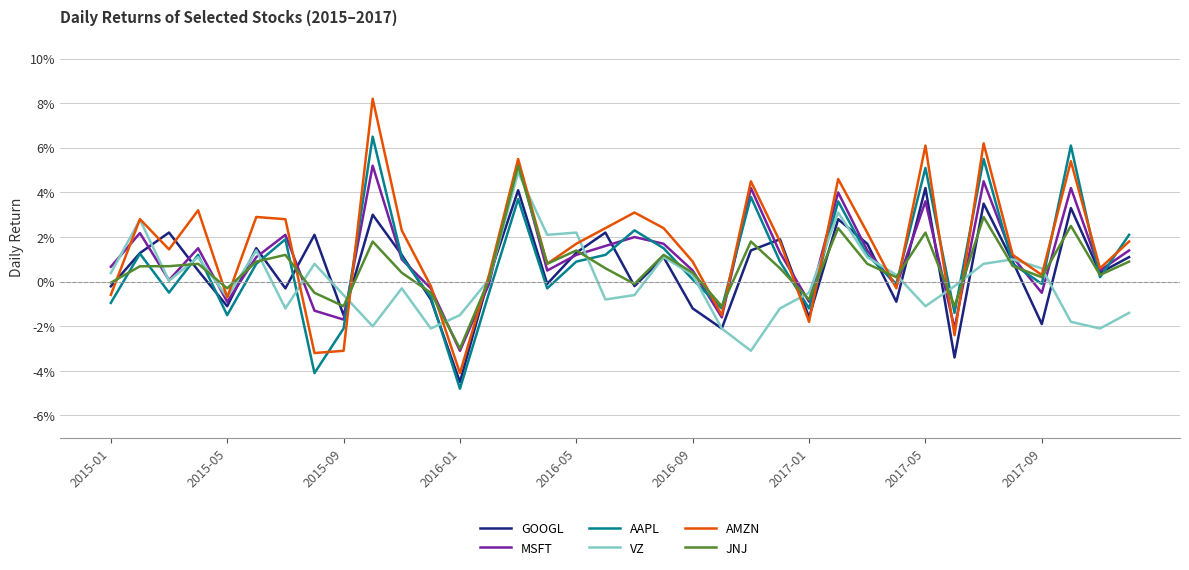

Is this an area chart (filled region under the line)?

No